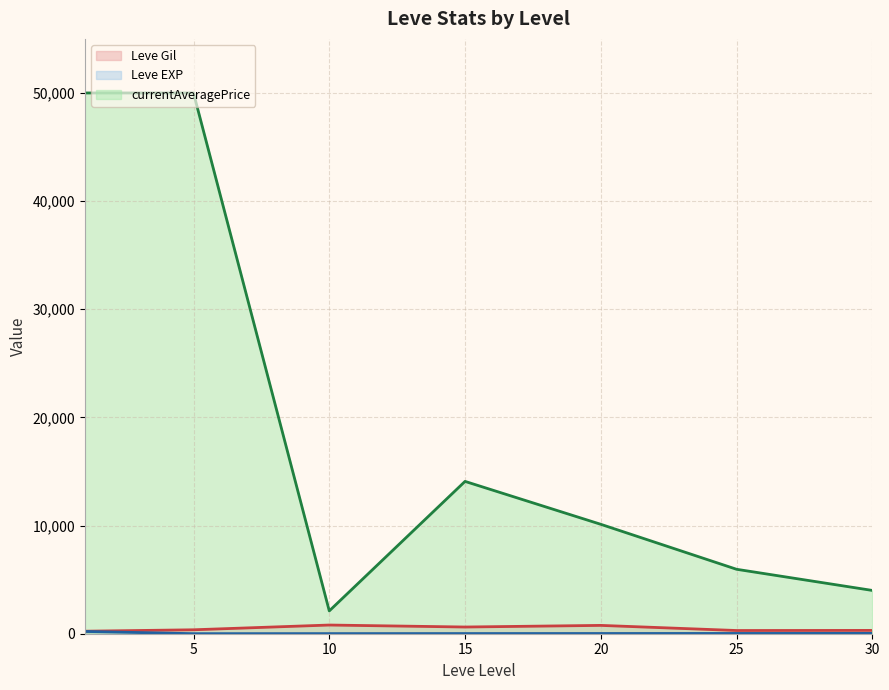

True or false: Leve EXP (line) has a value of 30.0 at 30.

True